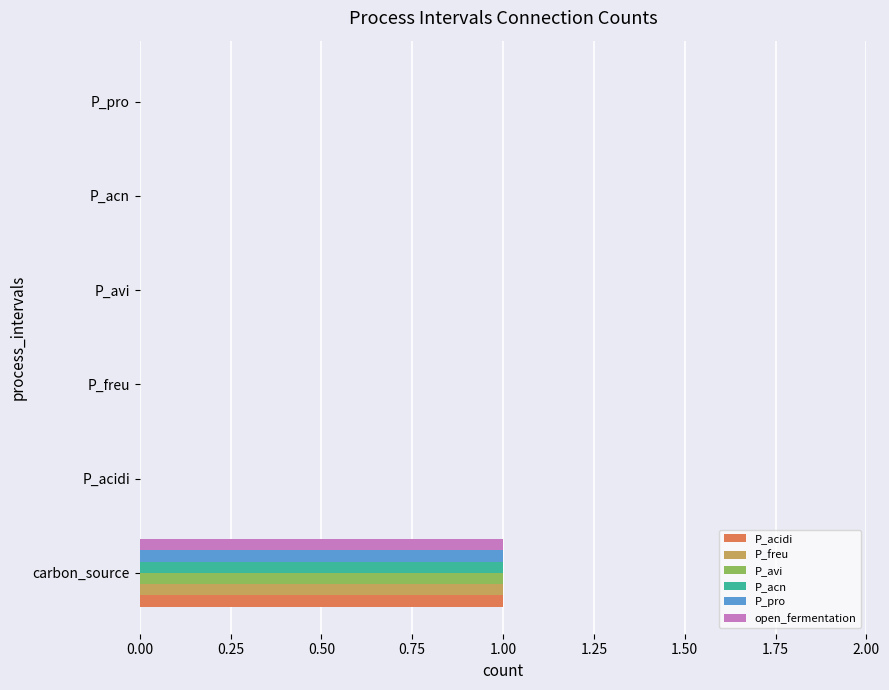

The open_fermentation series shows 0 at P_avi. True or false?

True